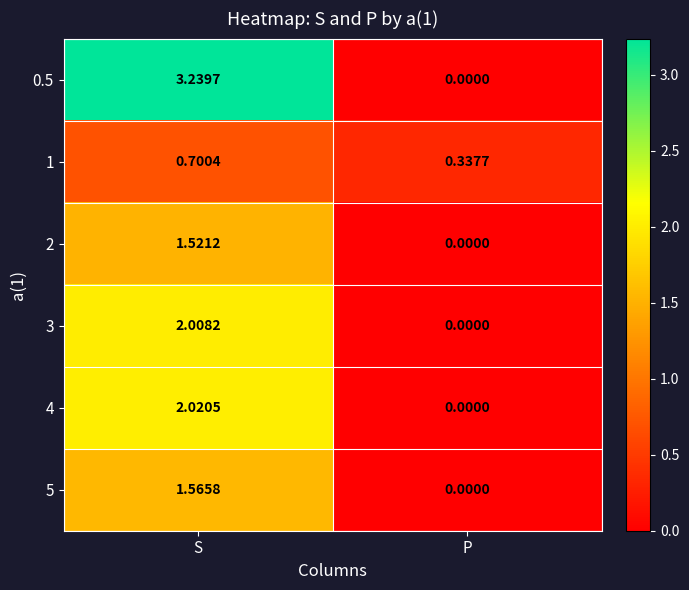

At which label is 4 closest to 1?

P